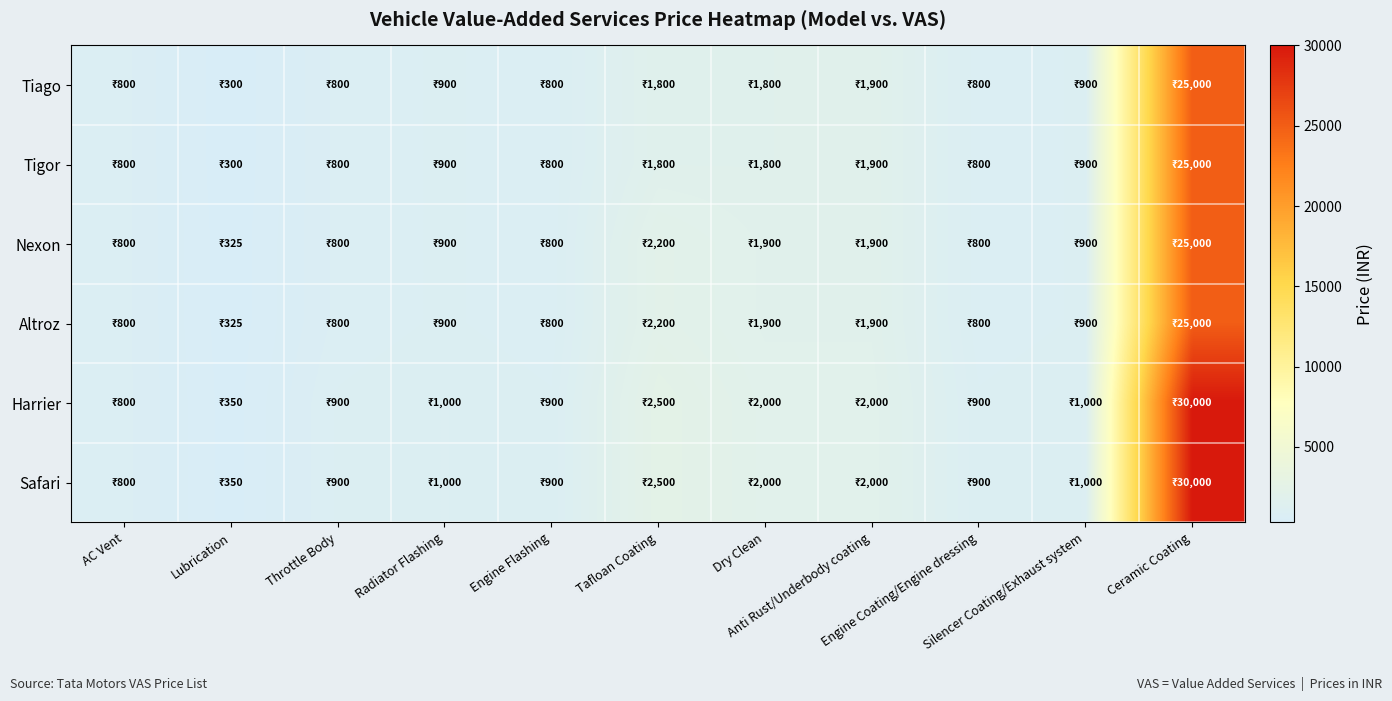

Which label corresponds to the smallest value in the chart?

Lubrication